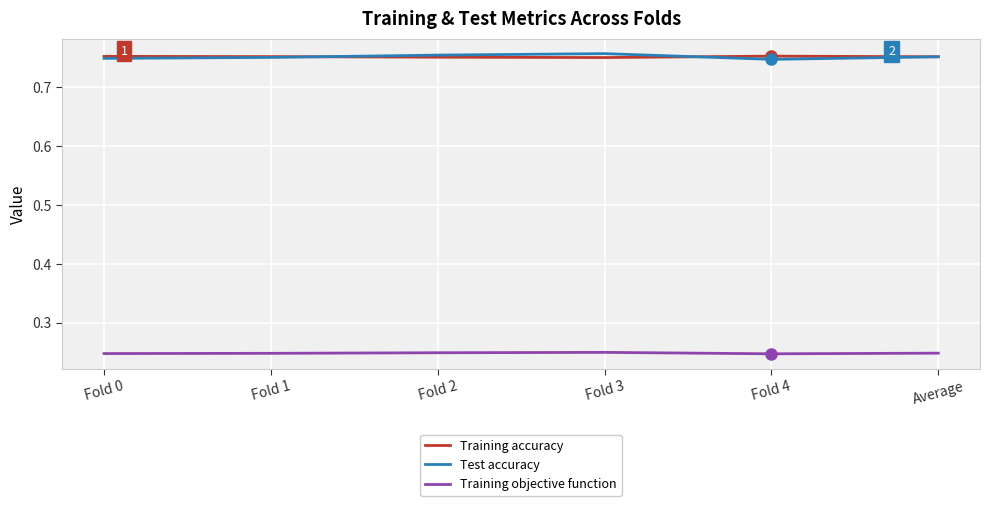

Does the chart have visible grid lines?

Yes